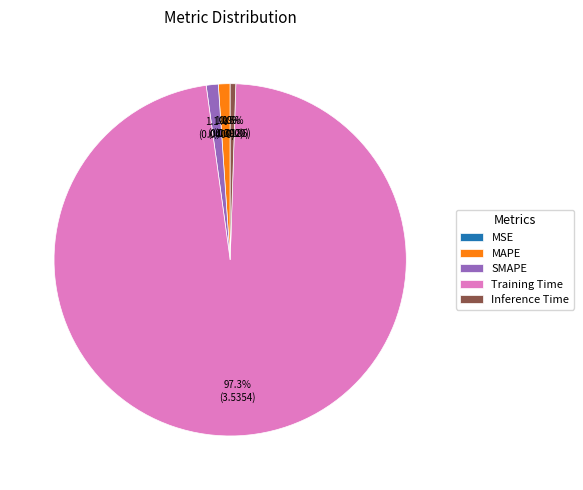

What percentage do Inference Time and SMAPE together represent?

1.6%